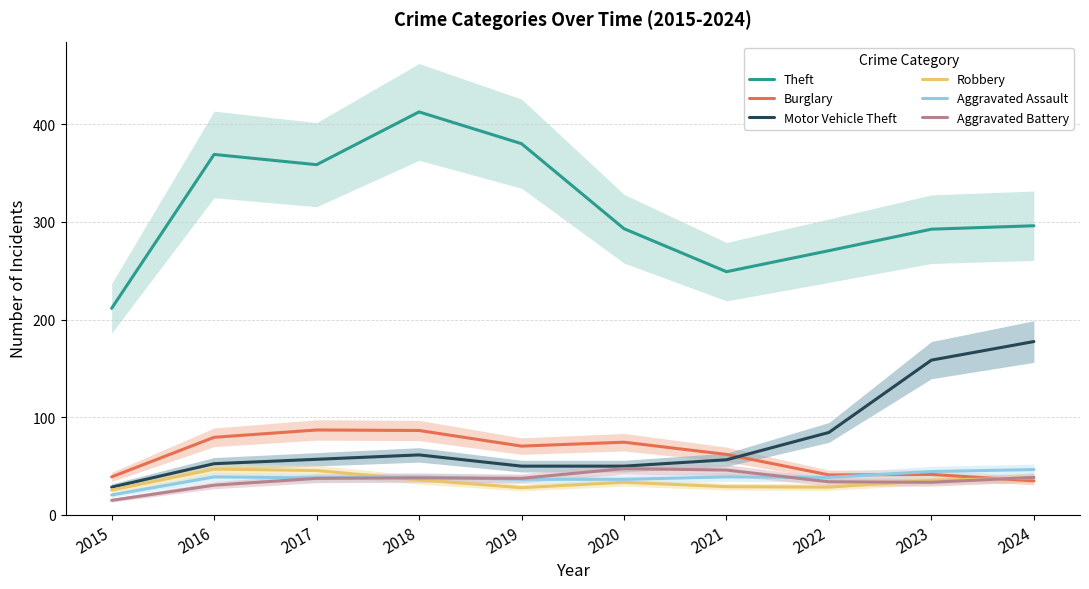

What is the difference between the Aggravated Assault values at 2022 and 2020?

2.0